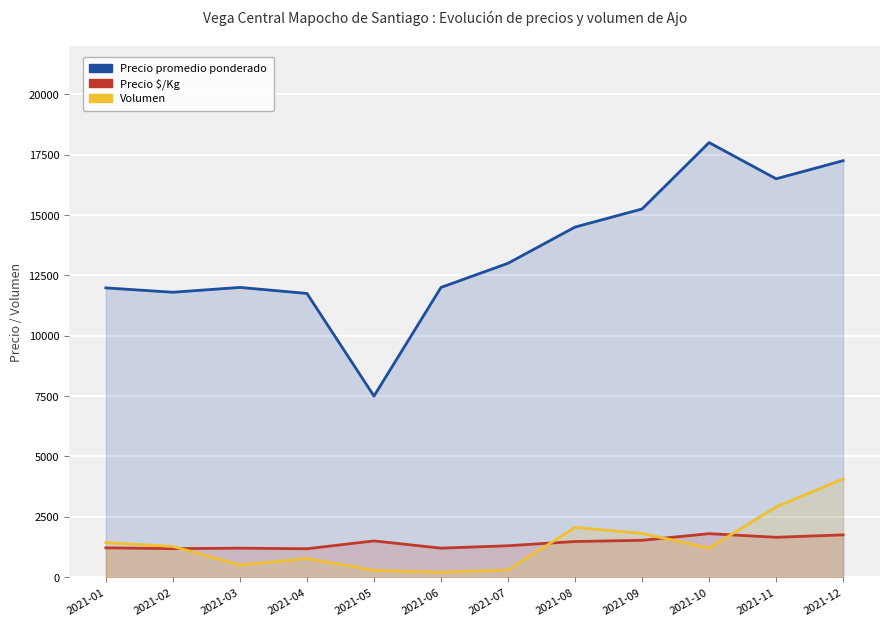

At 2021-10, list the series in order from largest to smallest.

Precio promedio ponderado, Precio $/Kg, Volumen